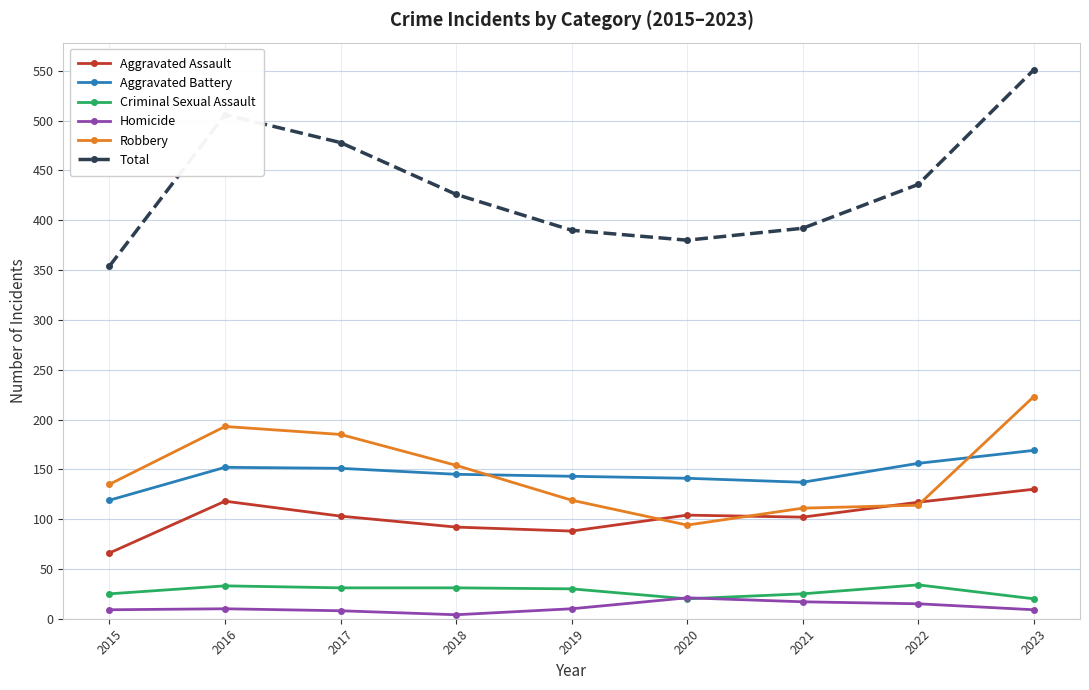

How many lines are shown in the chart?

6